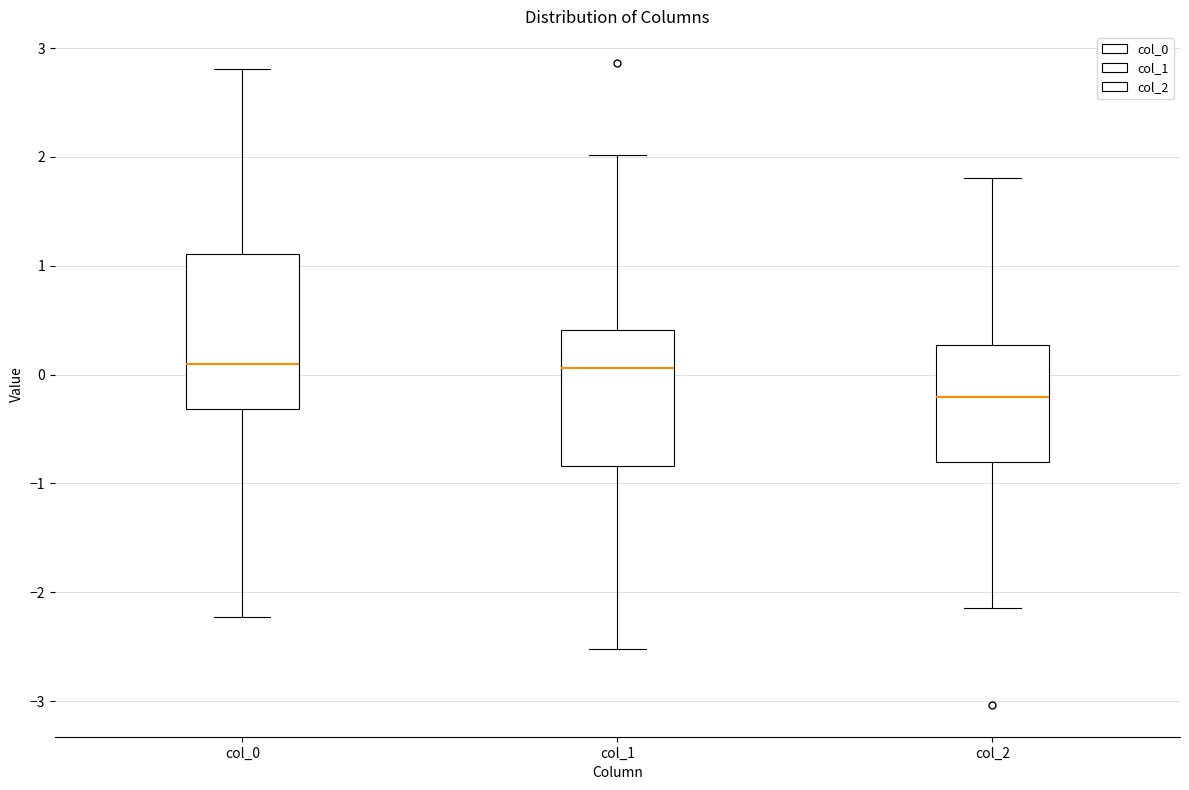

Which box's median line is the lowest?

col_2